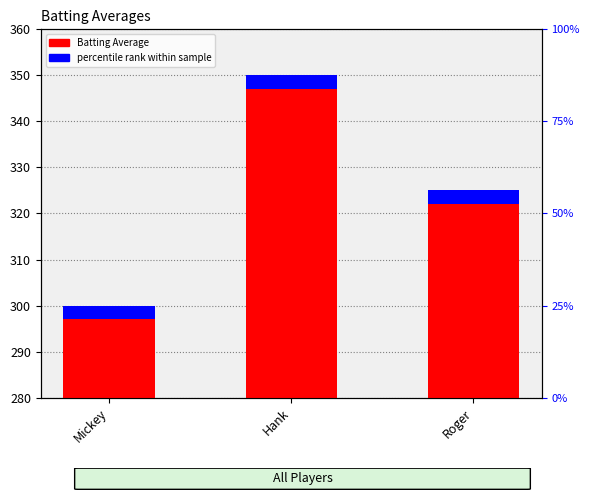

What is the change in value from Mickey to Roger?

+25